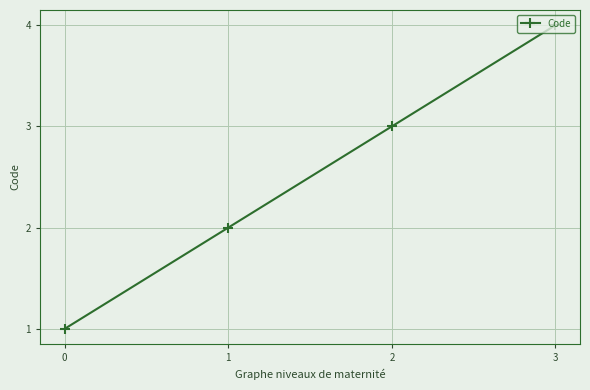

Reading left to right, extract all data points from this chart.

0=1	1=2	2=3	3=4